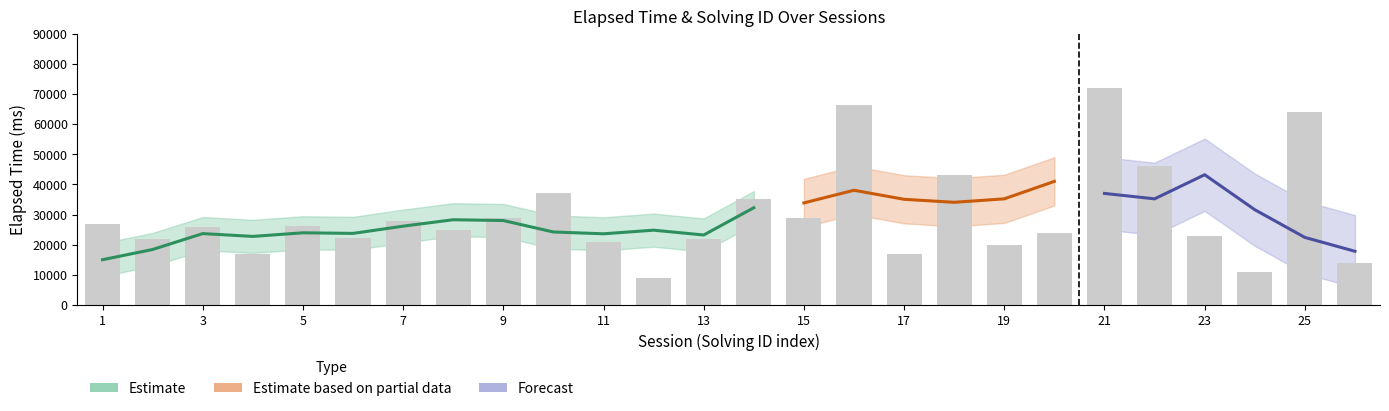

Count the number of values greater than 26000.

12